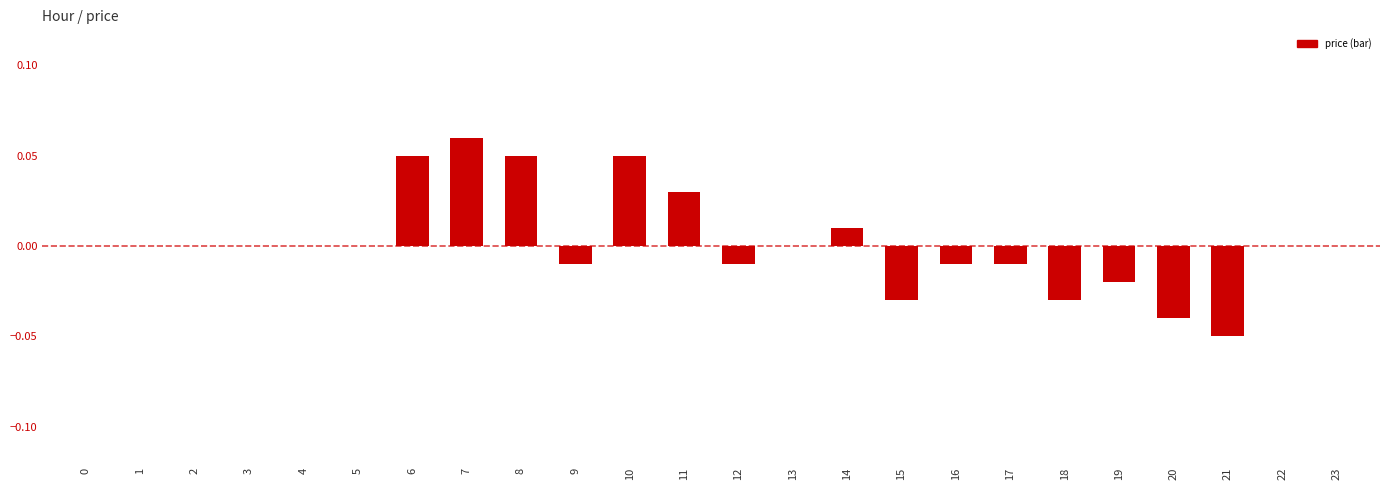

Which category has the highest value across all series?

7